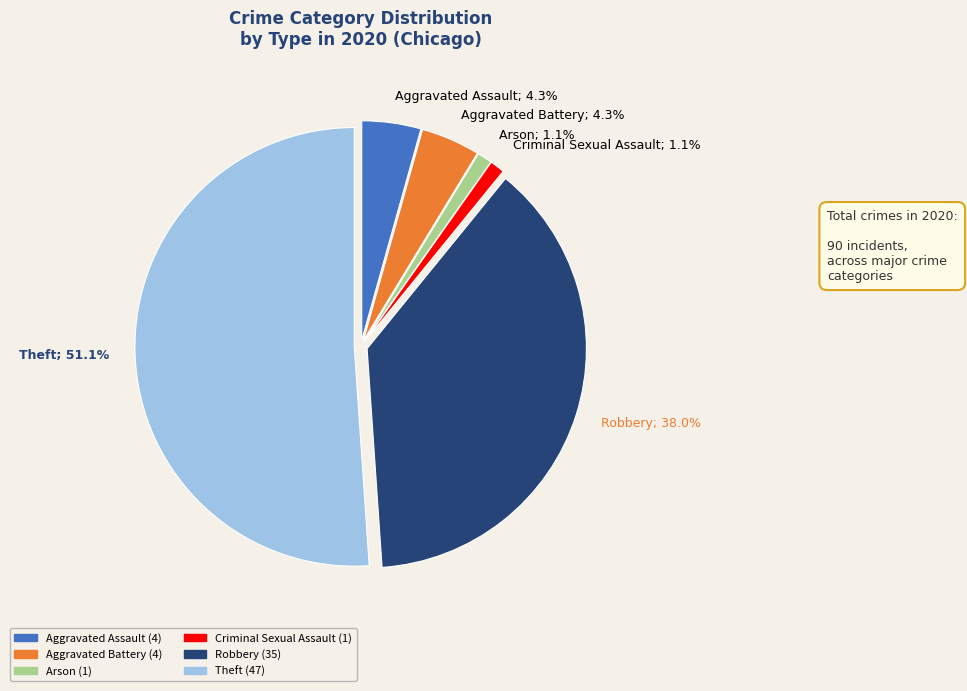

Which slice is the largest?

Theft; 51.1%